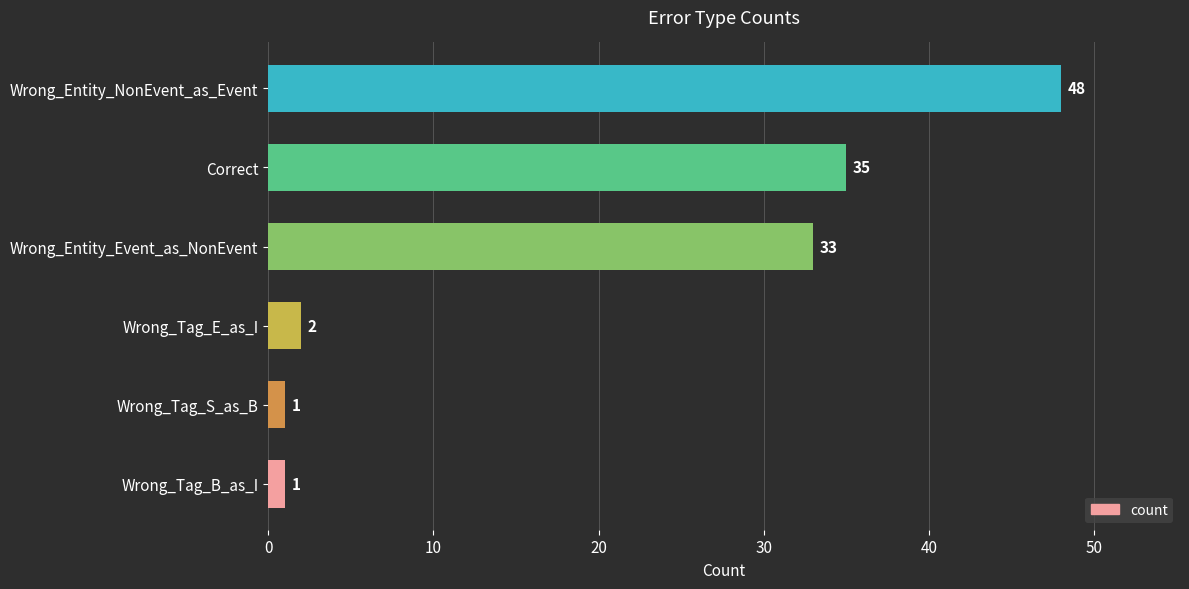

How many data points are less than 33?

3